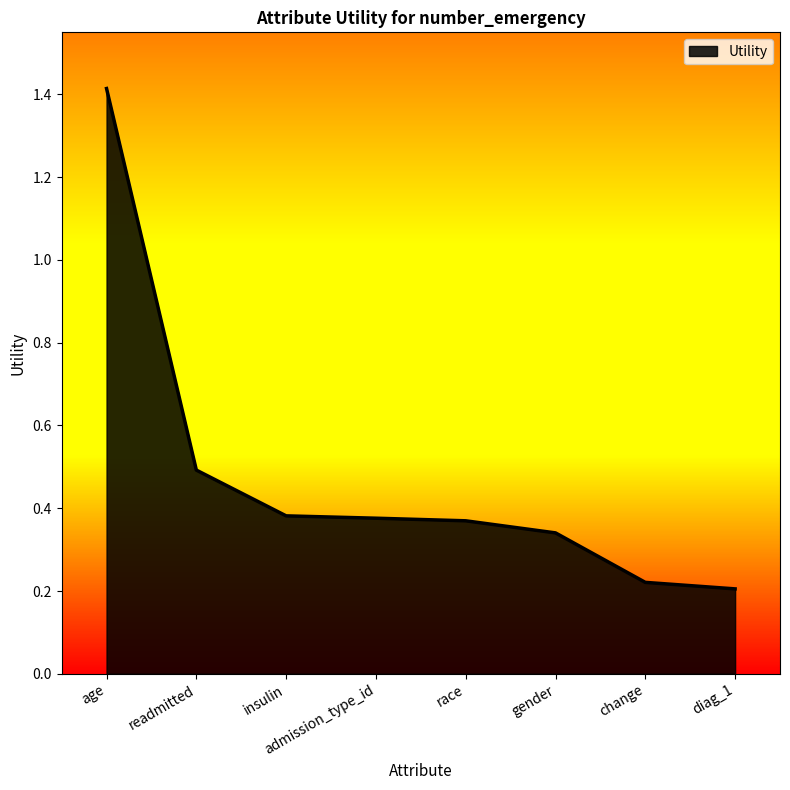

Where is the data nearest to the value 0?

diag_1